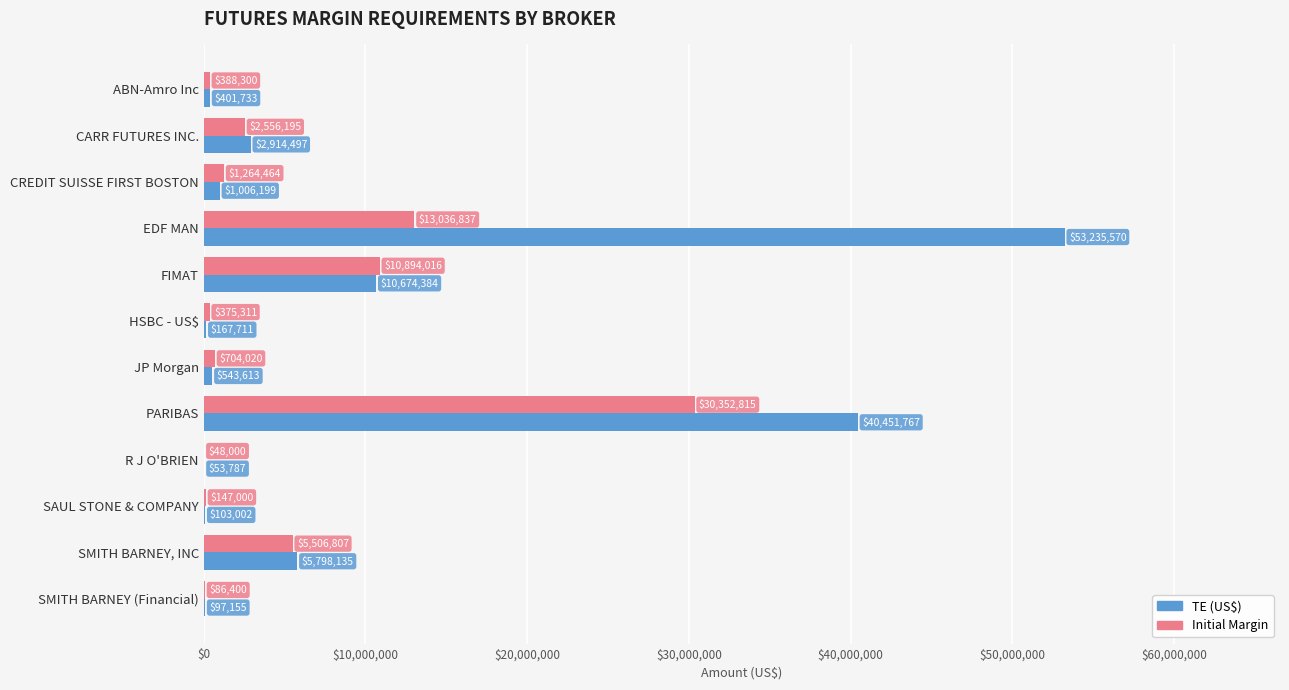

What are all the series names shown in the legend?

TE (US$), Initial Margin